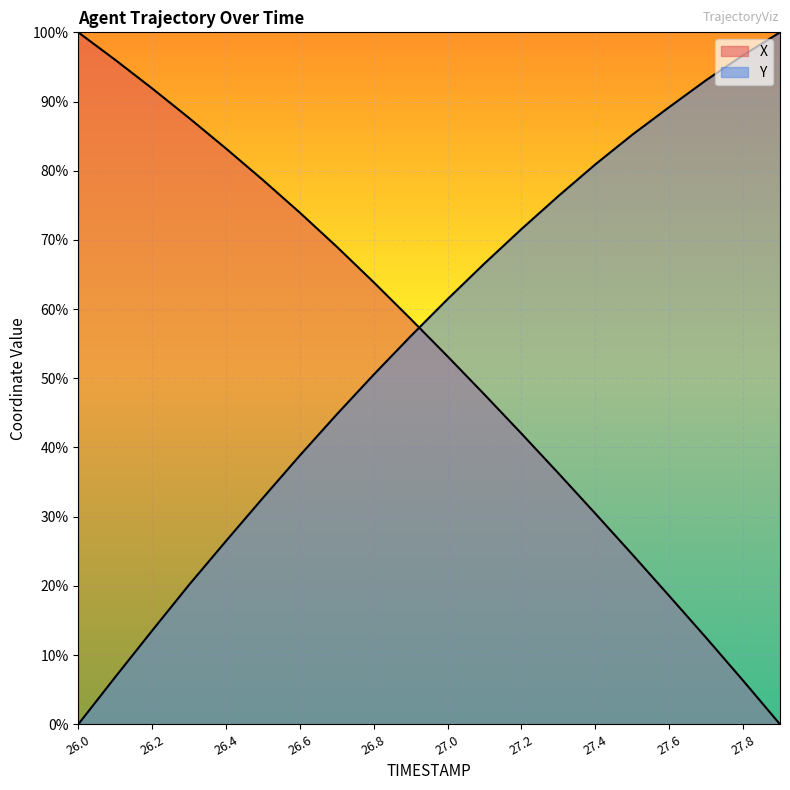

What is the approximate value of X at 27.6?

18.6